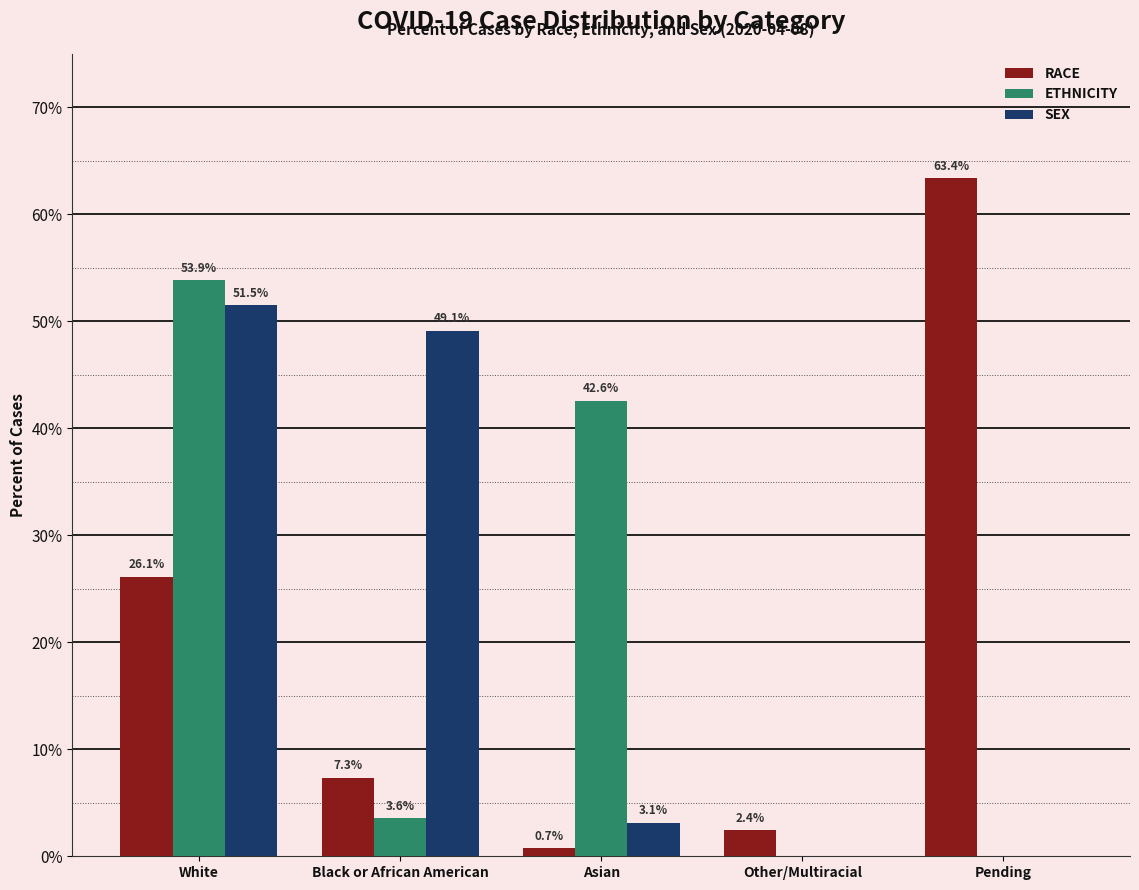

What is the spread (max minus min) of values at Pending?

63.4